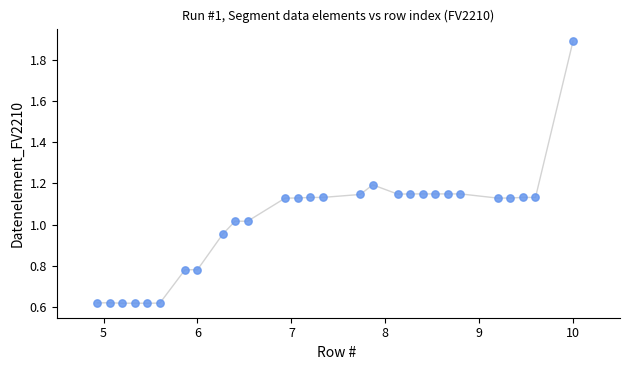

What is the range of X values (max minus min)?

5.1